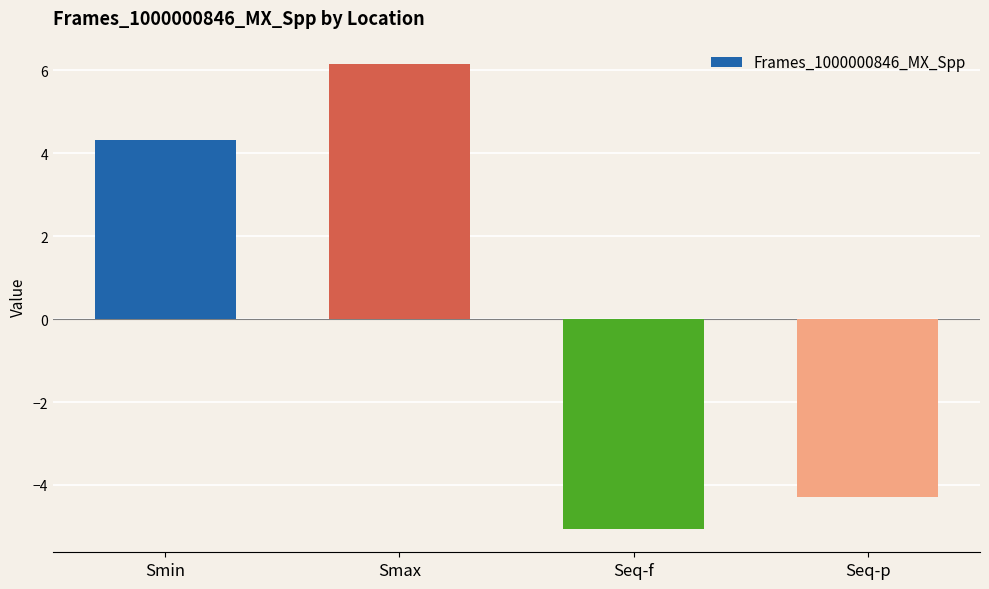

What is the change in value from Smin to Seq-f?

-9.4